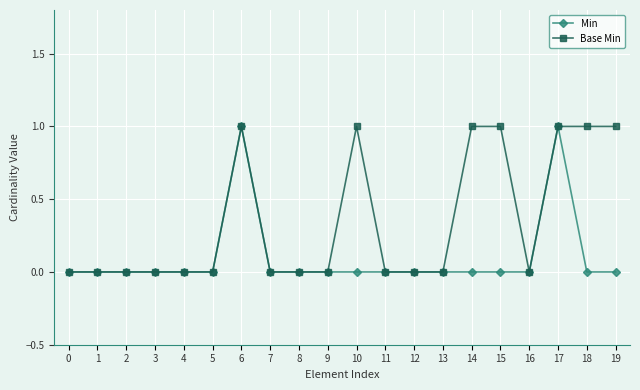

Which series has the largest total across all categories?

Base Min